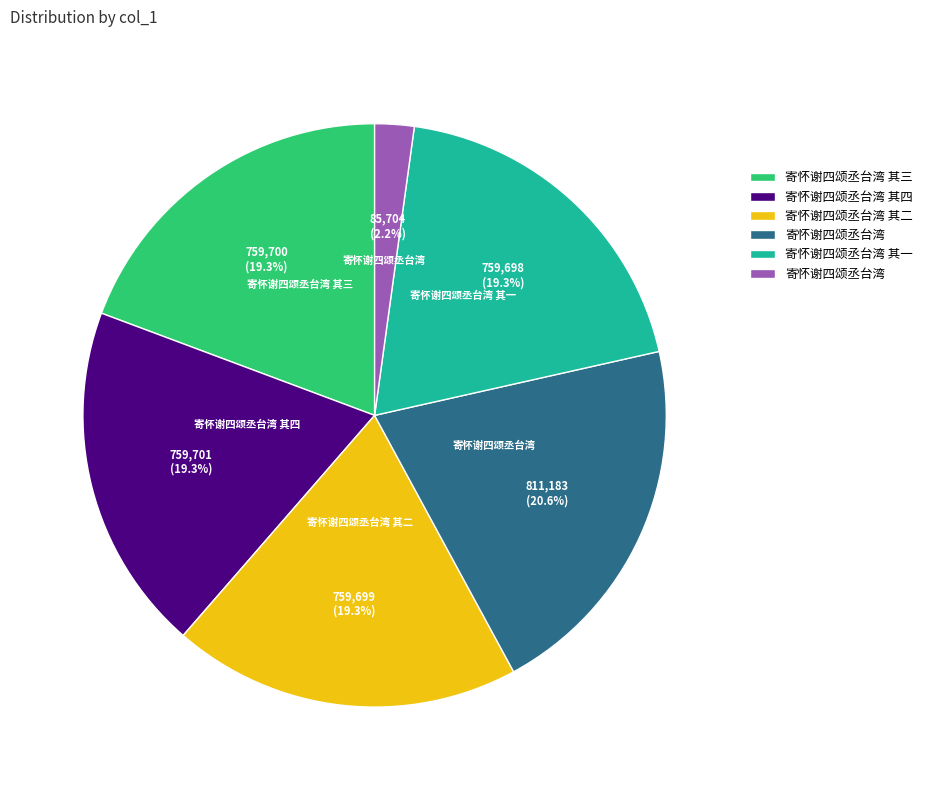

Does any single category account for the majority?

No